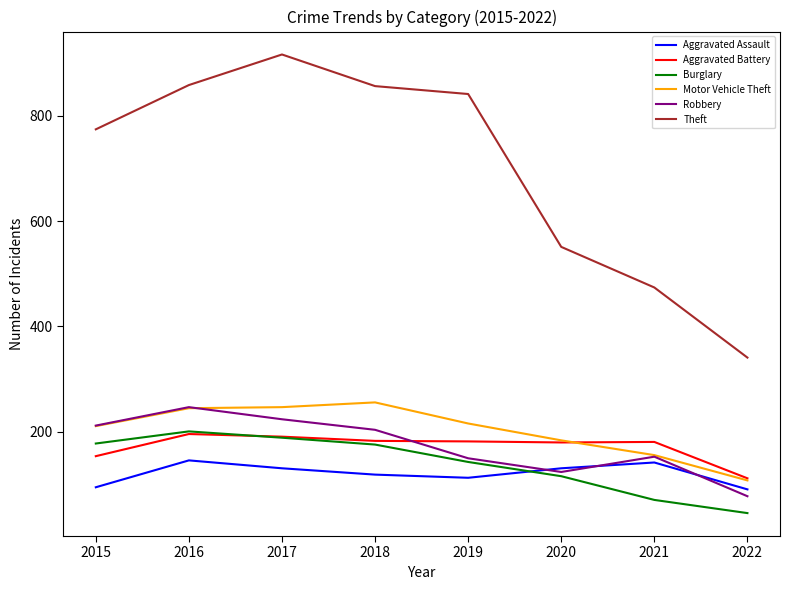

True or false: Aggravated Battery has more than 1 interior local peaks.

True